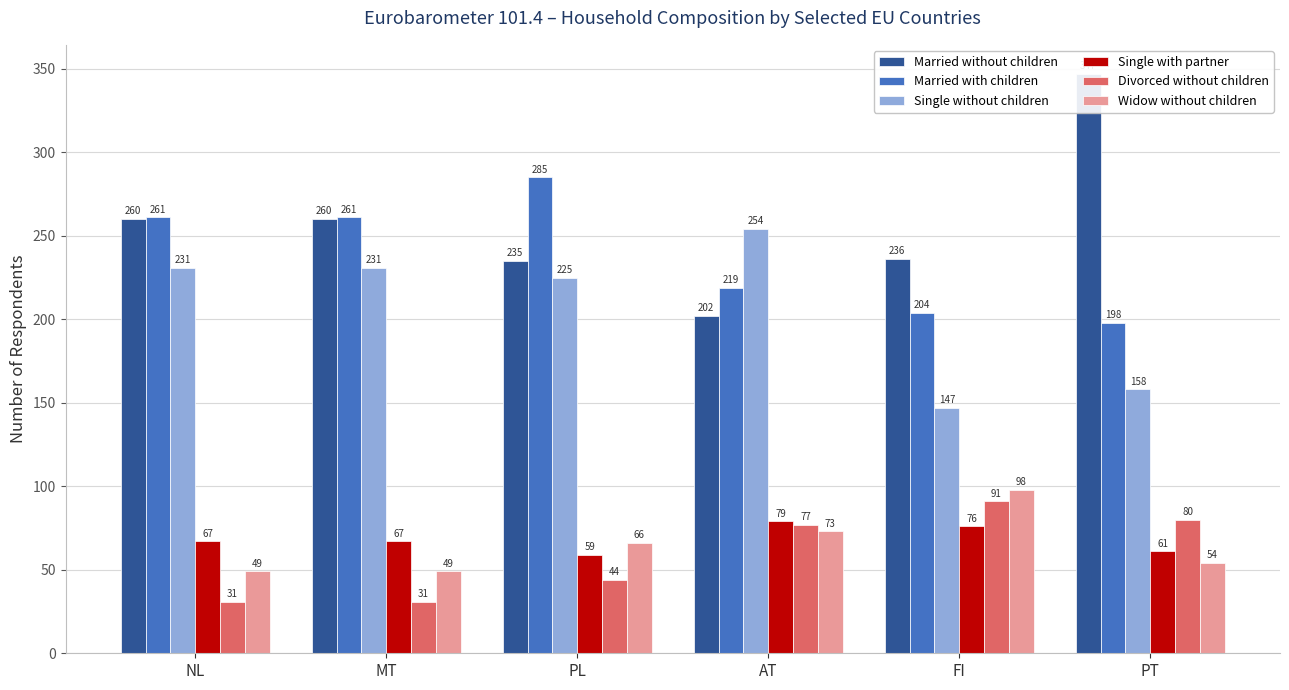

The Single without children series shows 231 at NL. True or false?

True